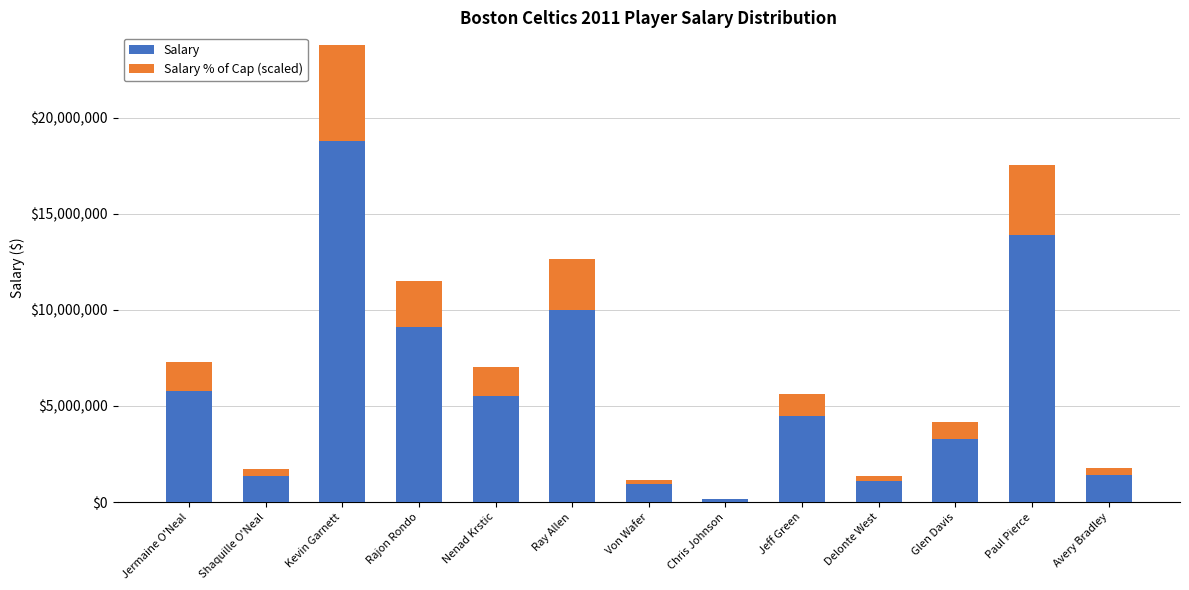

True or false: Salary has a value of 915852.0 at Von Wafer.

True